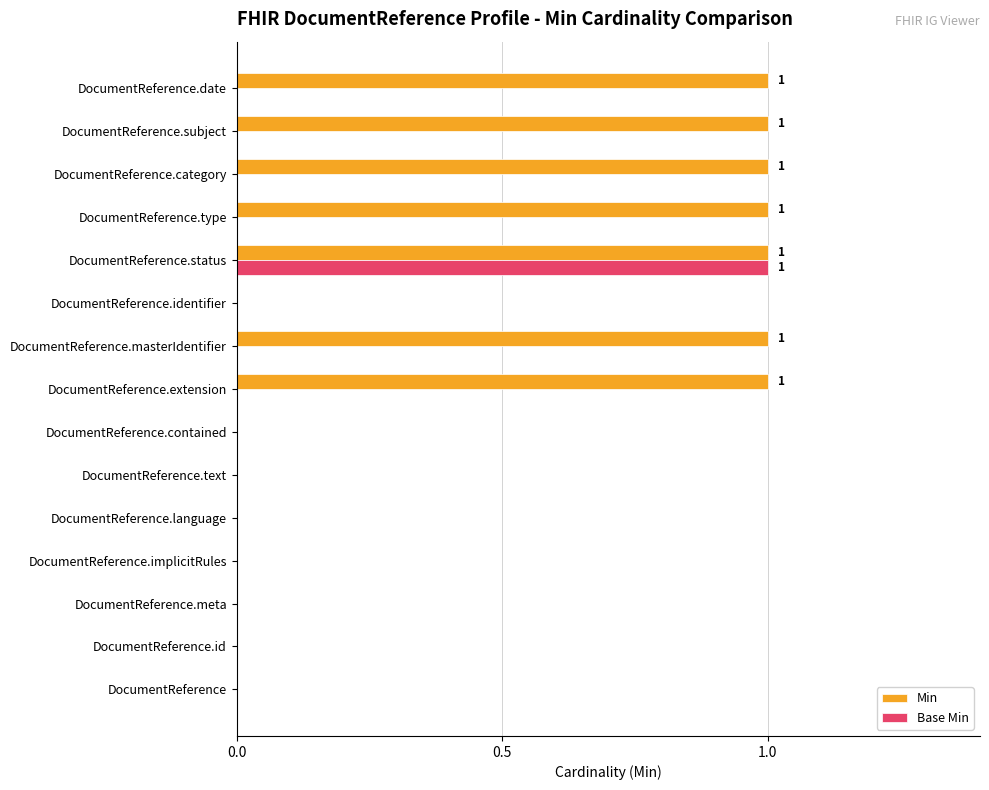

The value of Min at DocumentReference.language is 1. True or false?

False